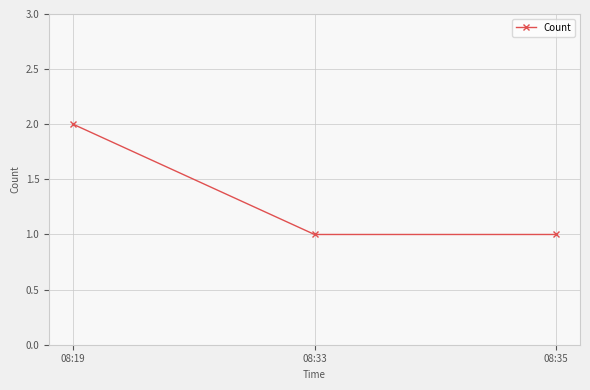

What is the sum of all values?

4